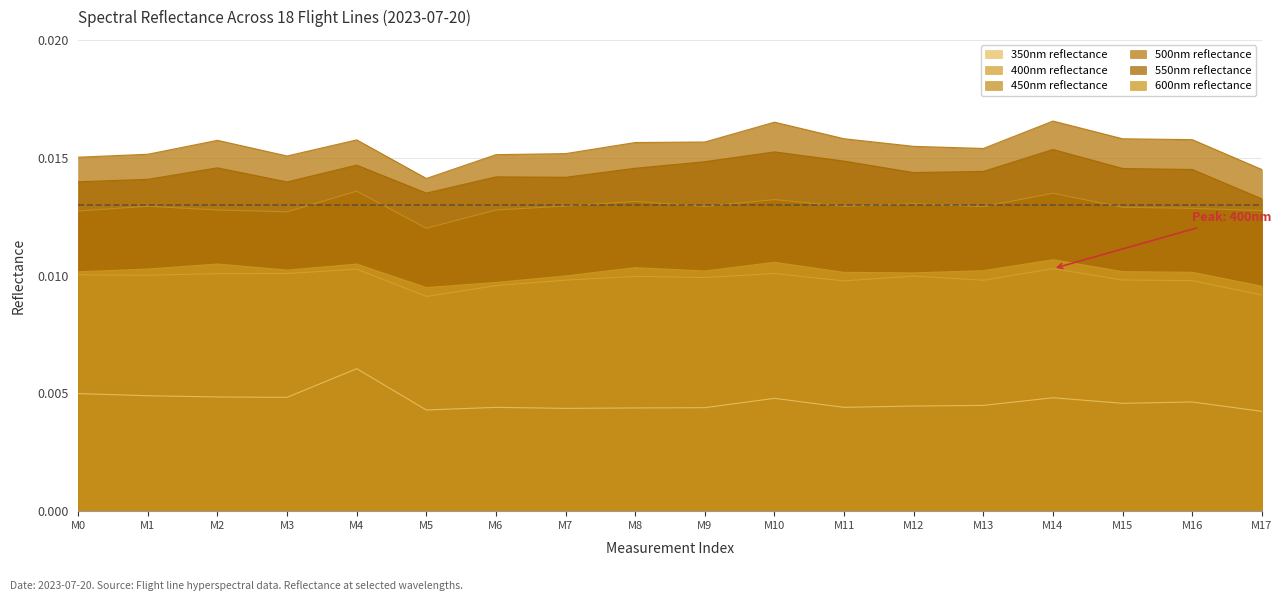

Rank the series at M15 from lowest to highest value.

350nm reflectance, 400nm reflectance, 600nm reflectance, 450nm reflectance, 550nm reflectance, 500nm reflectance